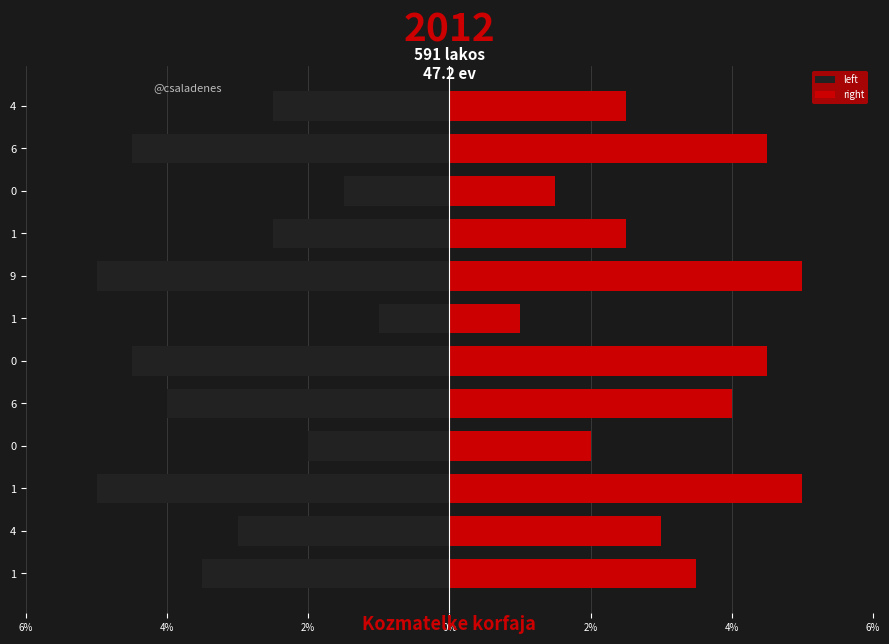

Which series has the widest spread of values?

left